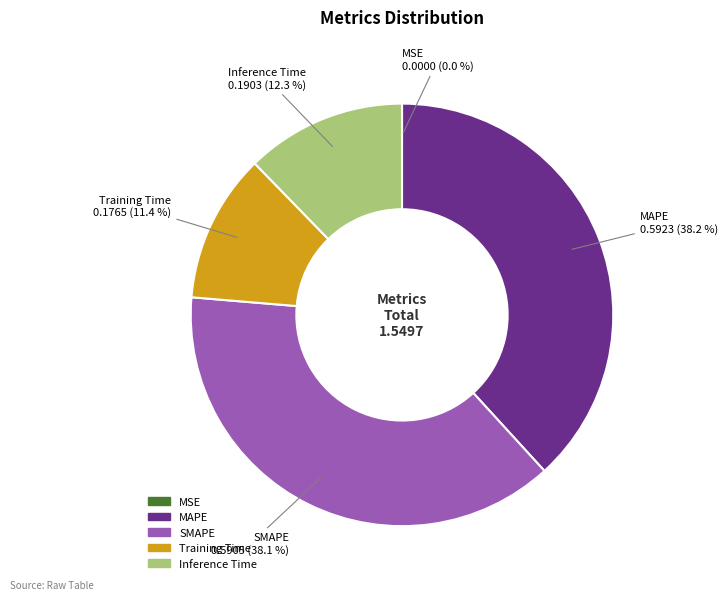

The MAPE slice represents 46% of the pie. True or false?

False